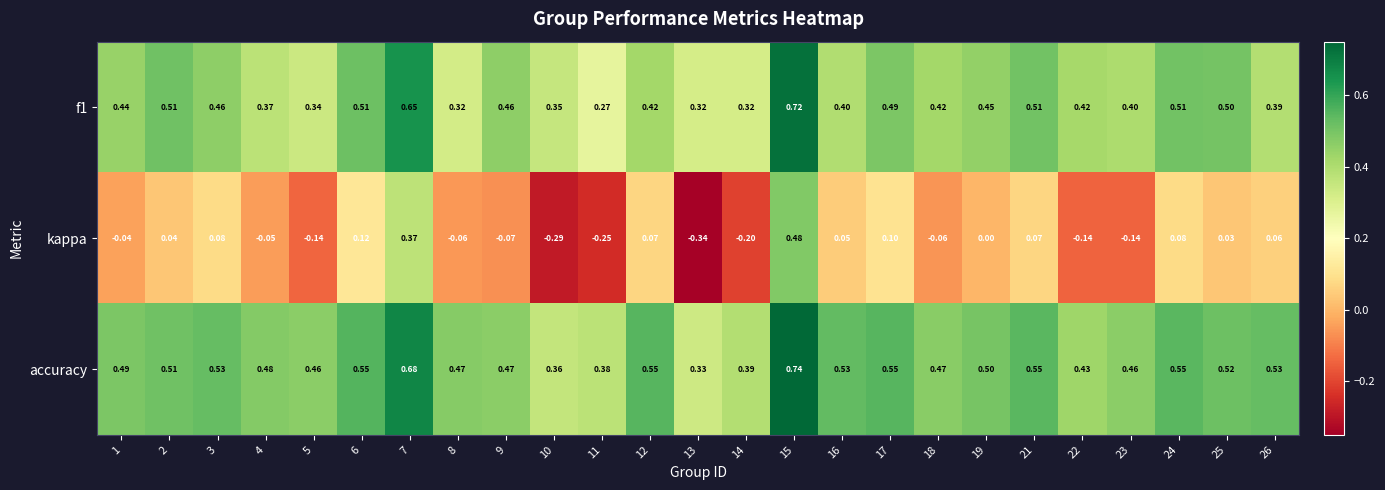

Is the value of accuracy at 8 greater than the value of f1 at 25?

No